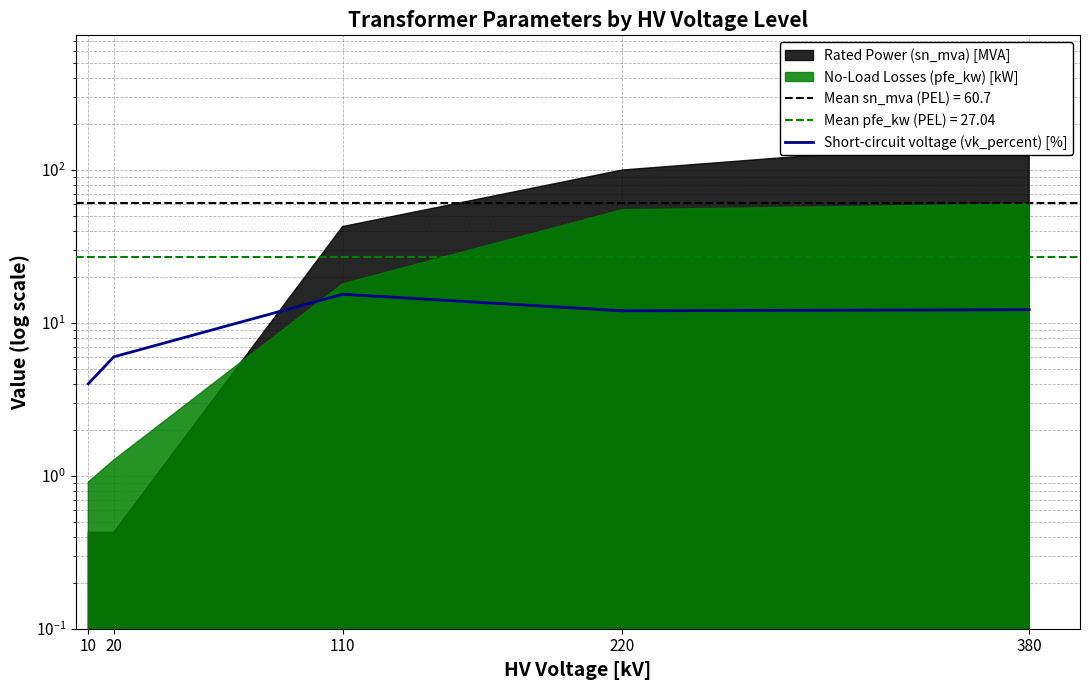

What is the ratio of the value at 20 to the value at 110?

0.4